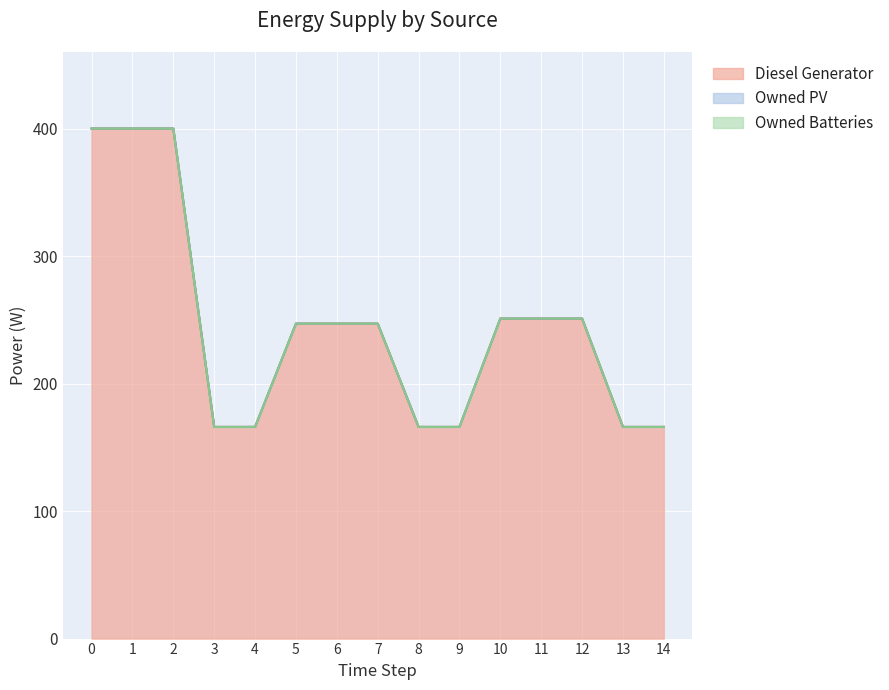

How many lines are shown in the chart?

3